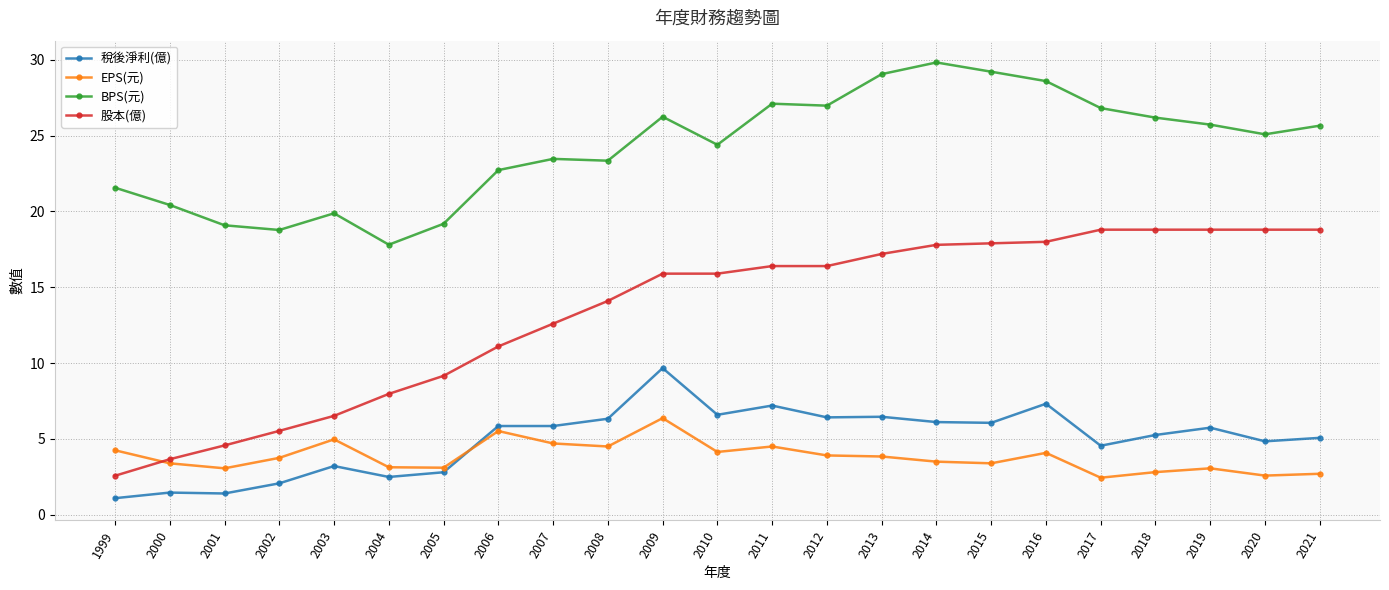

Is it true that BPS(元) equals 13.8 at 2009?

False